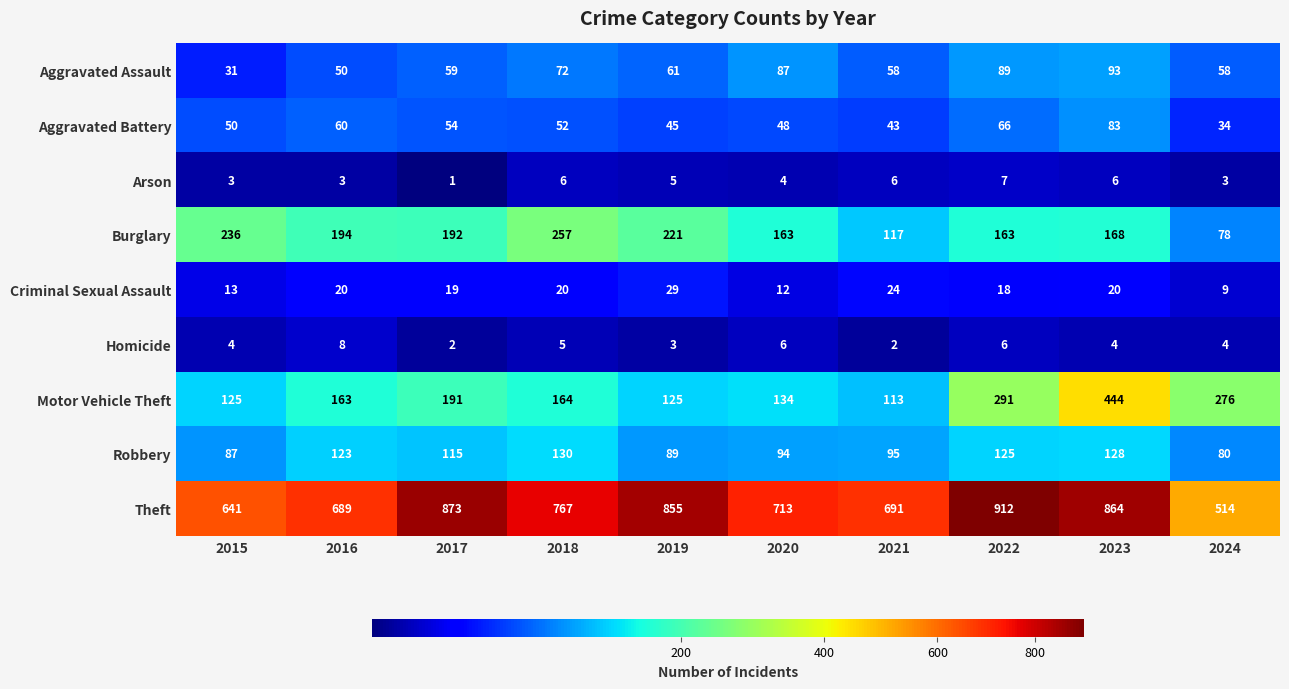

Which series changed the most between 2017 and 2020?

Theft